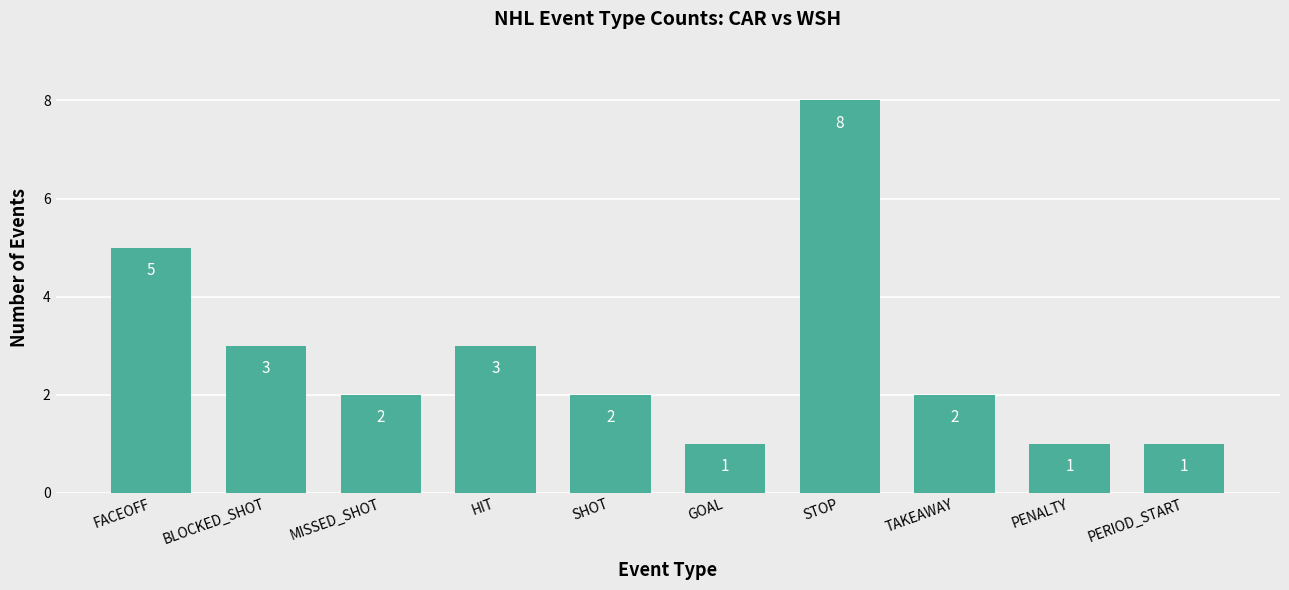

How many data points does each series have?

10